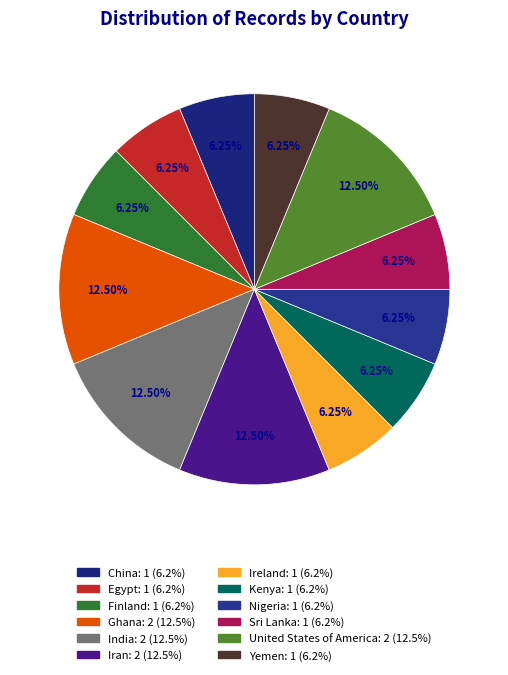

Rank the categories by value from lowest to highest.

China, Egypt, Finland, Ireland, Kenya, Nigeria, Sri Lanka, Yemen, Ghana, India, Iran, United States of America